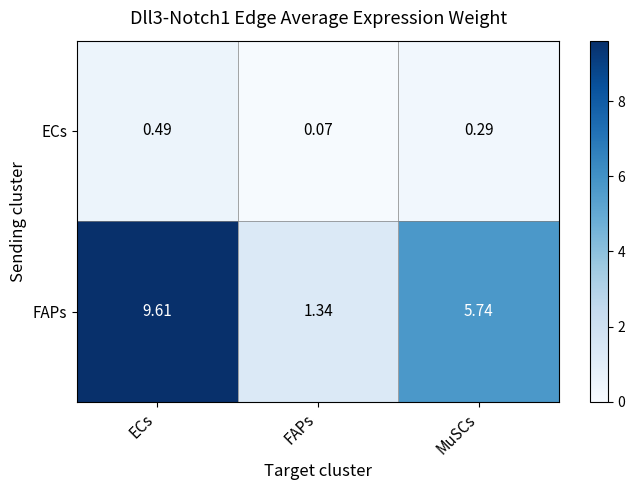

Which series changed the most between ECs and MuSCs?

FAPs